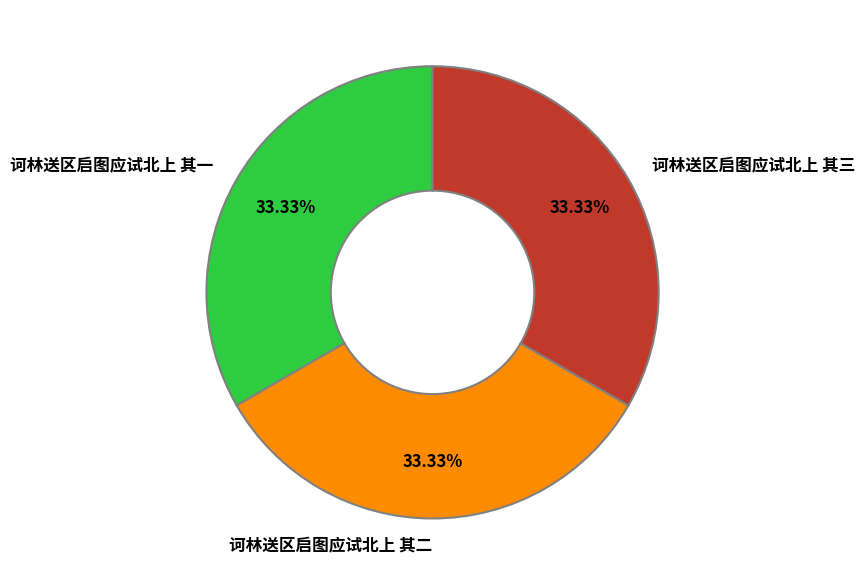

Is there a majority slice in this chart?

No